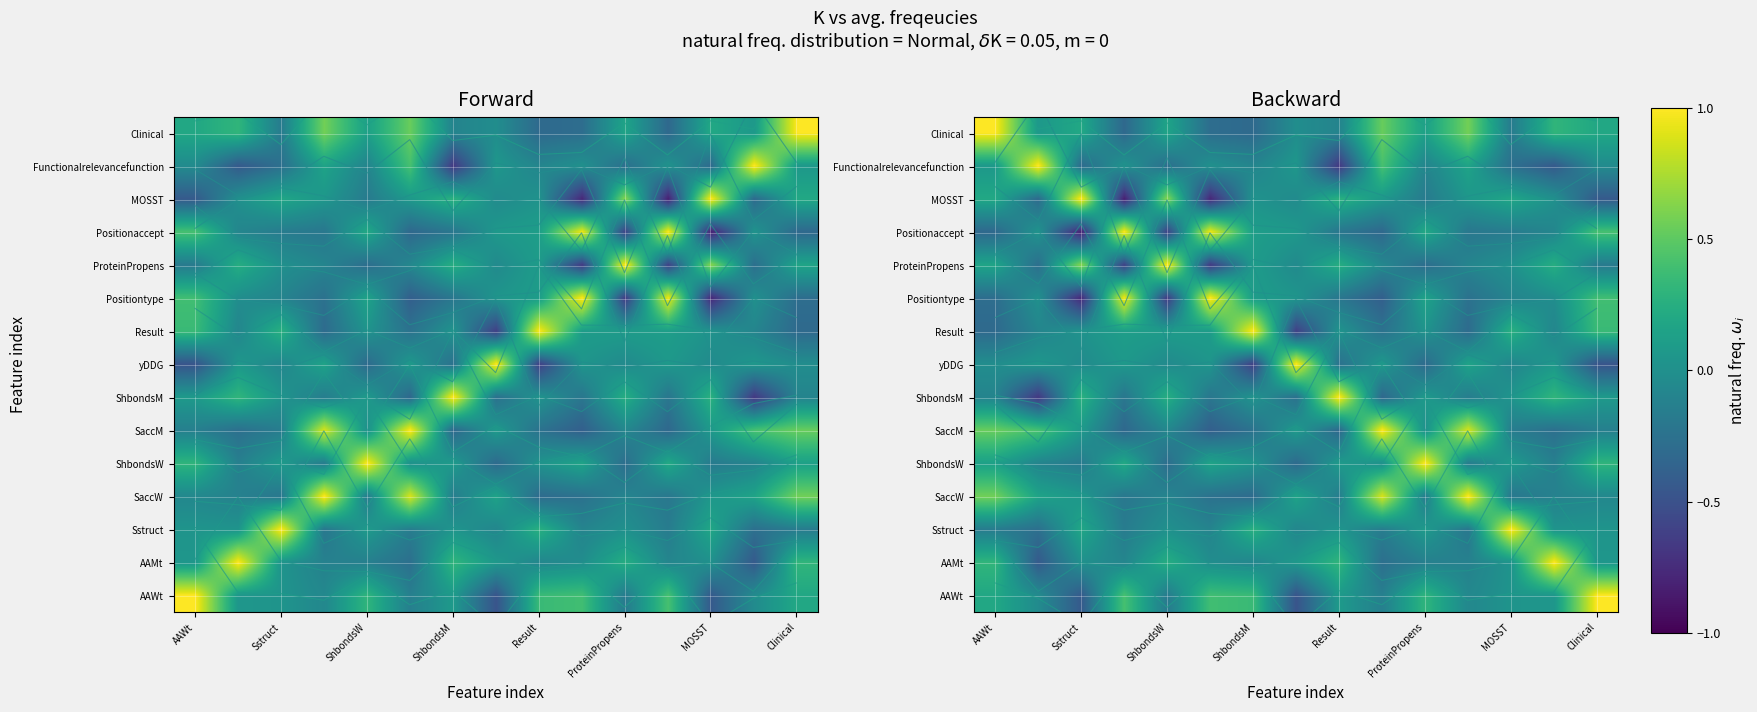

At how many categories does at least one series exceed 0?

15